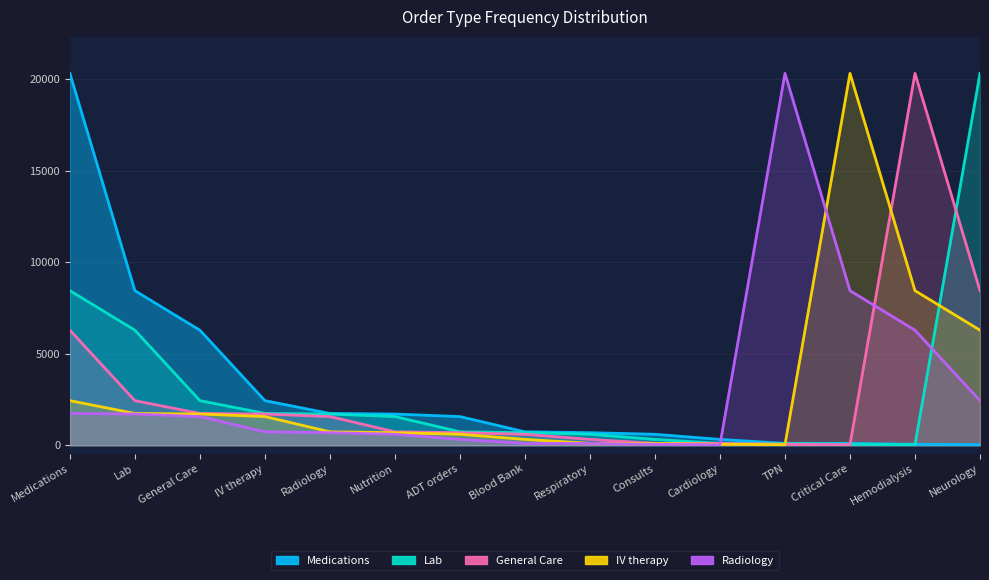

How many values in the Lab series exceed 735?

7